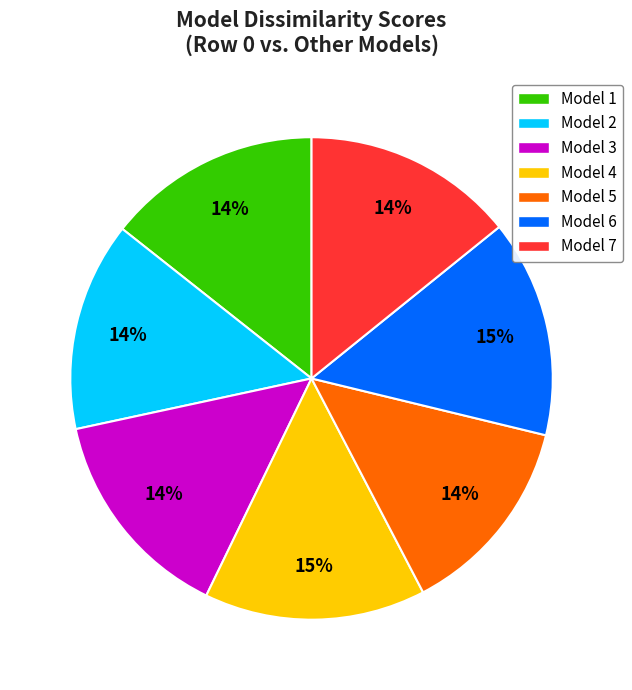

To the nearest percent, what is the average slice percentage?

14%